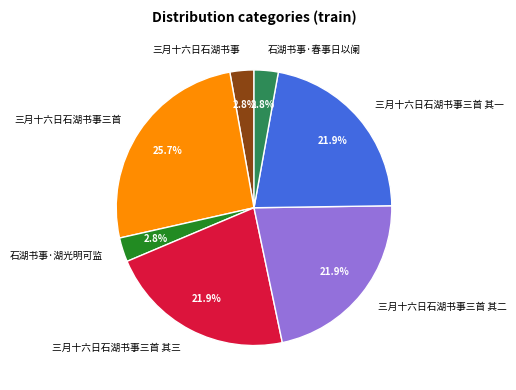

Does 三月十六日石湖书事三首 其一 account for over 50% of the chart?

No